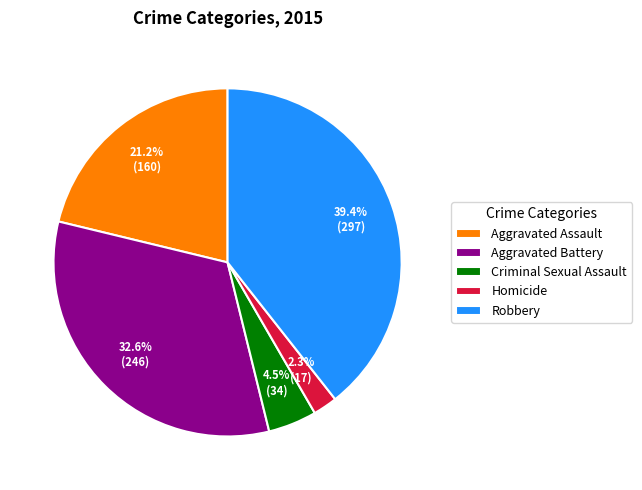

To the nearest percent, what is the combined percentage of Homicide and Criminal Sexual Assault?

7%